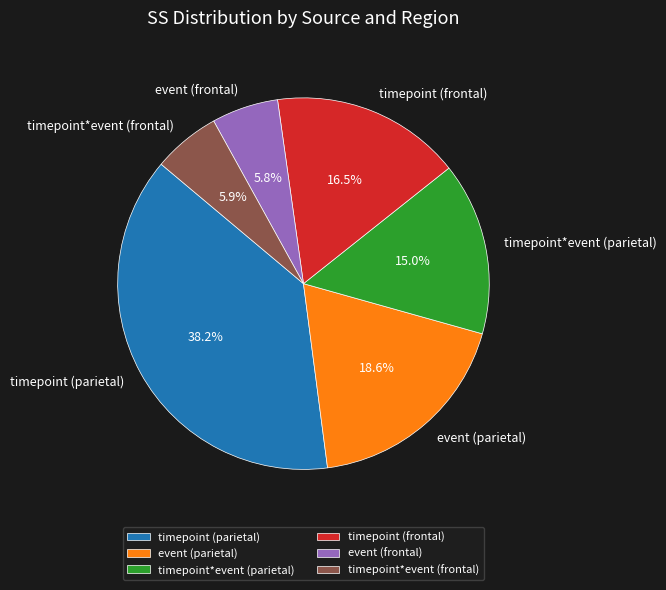

Does any single category account for the majority?

No